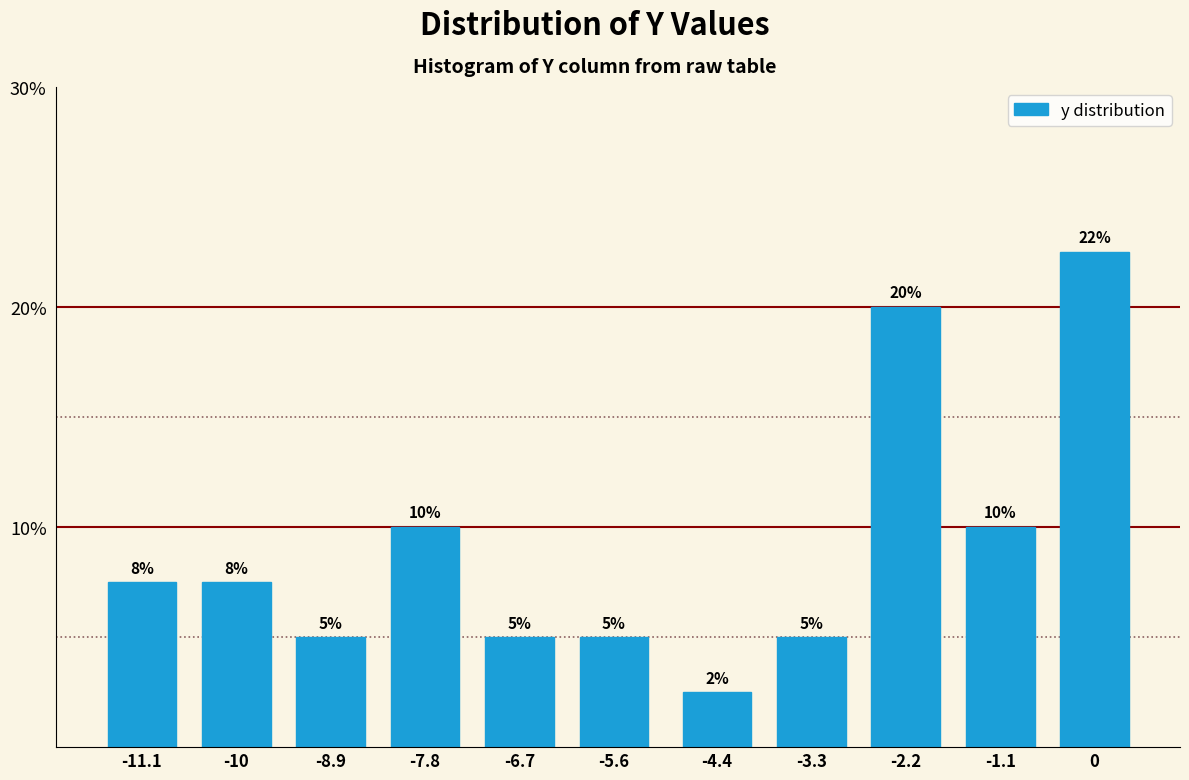

How many values are between 5 and 10?

8